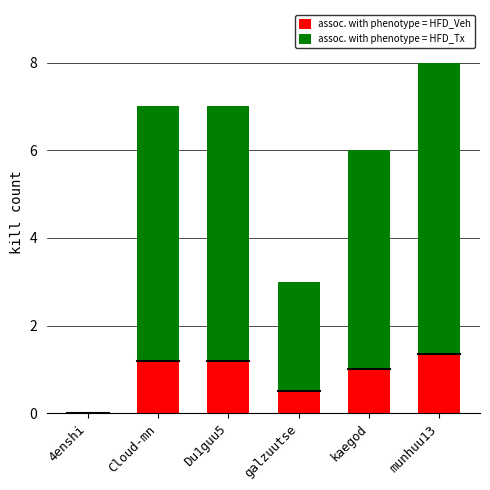

What is the highest value of the assoc. with phenotype = HFD_Tx series?

6.6